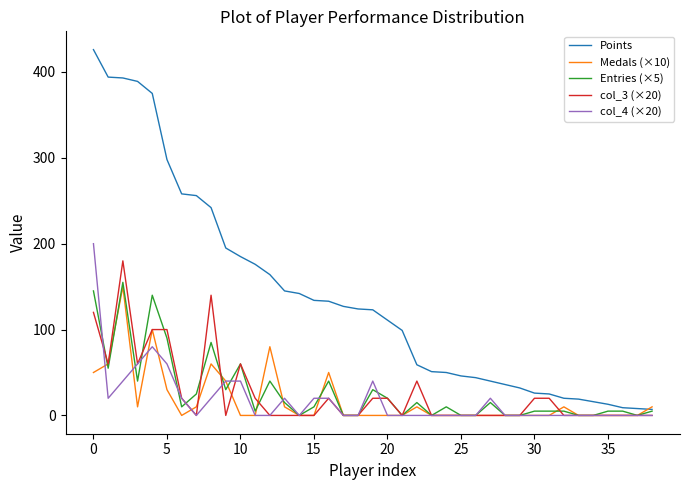

Which series has the widest spread of values?

Points